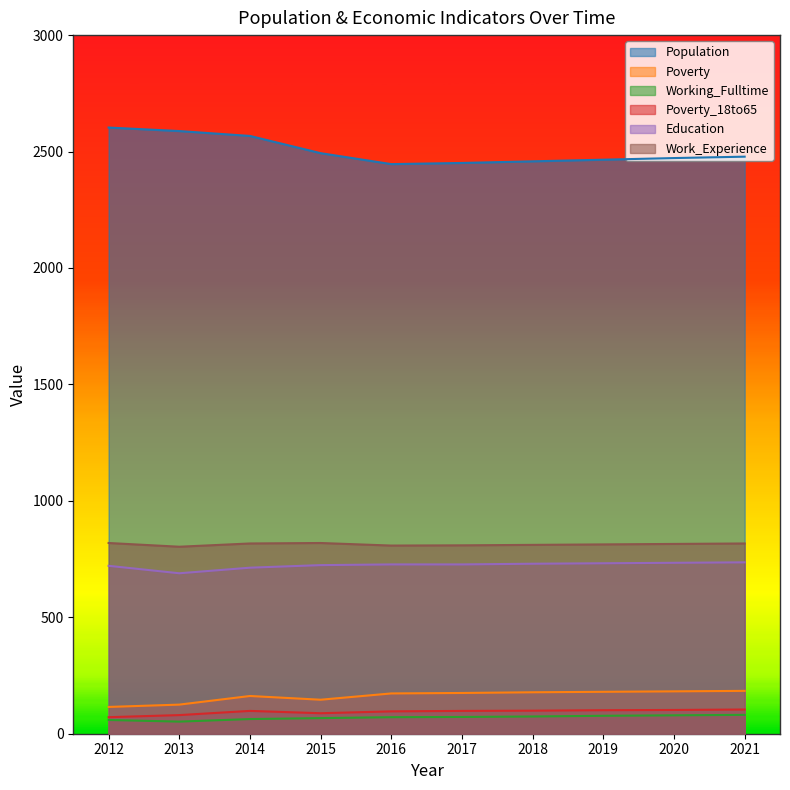

How many data points does each series have?

10